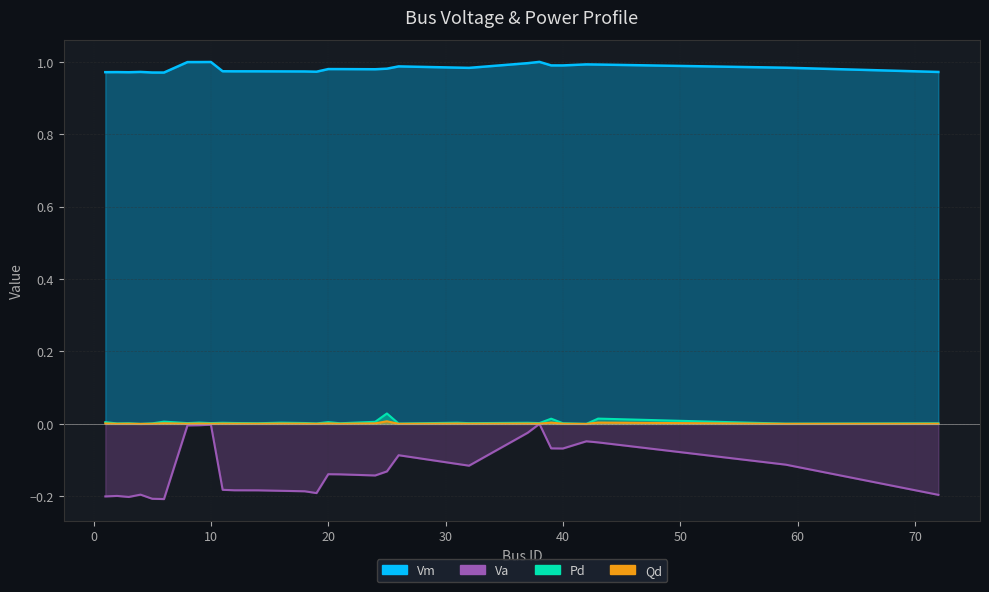

At which label does Qd reach its peak?

25